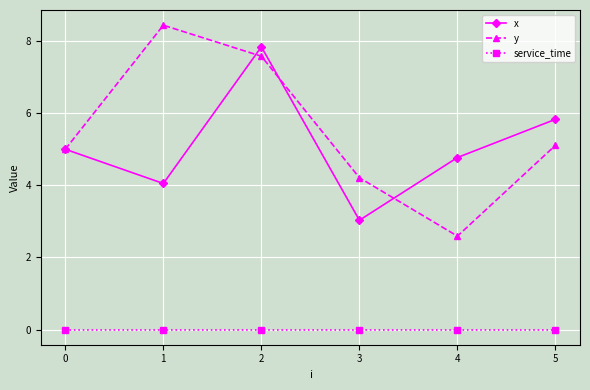

What is the difference between the highest and lowest values at 4?

4.8